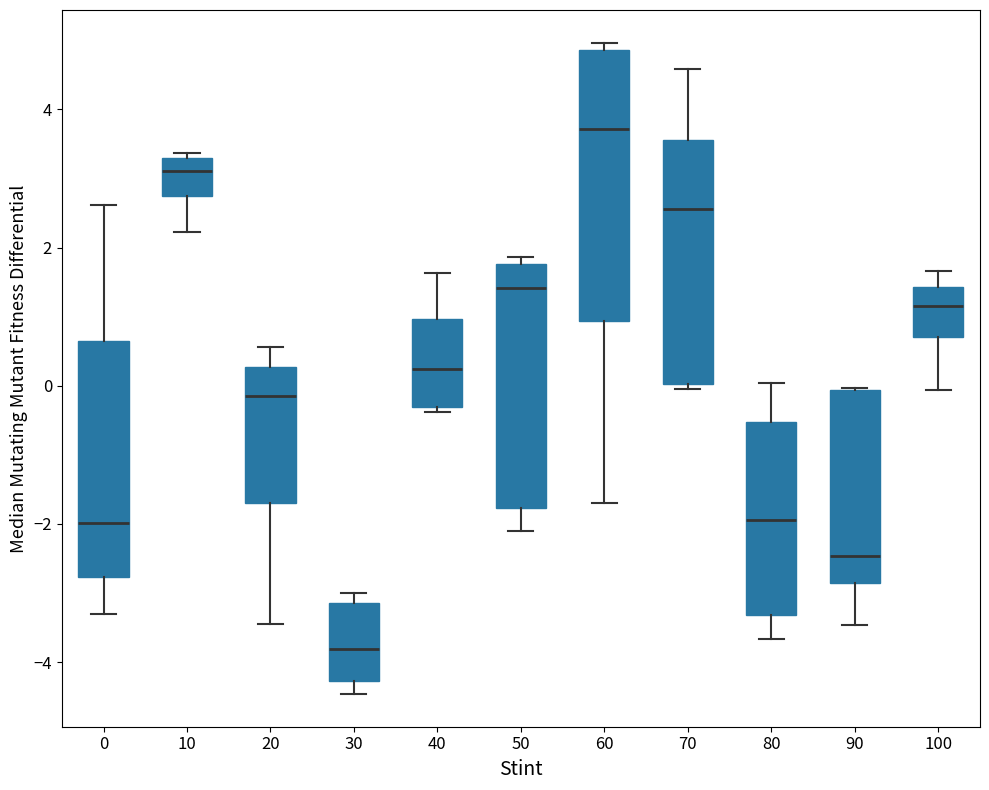

Reading left to right, read every box against the y-axis: the position of its median line, the range the box covers, and the ends of its whiskers. The values are not printed on the chart, so give them approximately, as read against the axis.

0: median -2.0, box -2.8 to 0.6, whiskers -3.4 to 2.6
10: median 3.2 (just below the box's upper edge), box 2.8 to 3.2, whiskers 2.2 to 3.4
20: median -0.2, box -1.8 to 0.2, whiskers -3.4 to 0.6
30: median -3.8, box -4.2 to -3.2, whiskers -4.4 to -3.0
40: median 0.2, box -0.4 to 1.0, whiskers -0.4 (just below the box's lower edge) to 1.6
50: median 1.4, box -1.8 to 1.8, whiskers -2.2 to 1.8 (just above the box's upper edge)
60: median 3.8, box 1.0 to 4.8, whiskers -1.6 to 5.0
70: median 2.6, box 0.0 to 3.6, whiskers 0.0 (just below the box's lower edge) to 4.6
80: median -2.0, box -3.4 to -0.6, whiskers -3.6 to 0.0
90: median -2.4, box -2.8 to 0.0, whiskers -3.4 to 0.0
100: median 1.2, box 0.8 to 1.4, whiskers 0.0 to 1.6